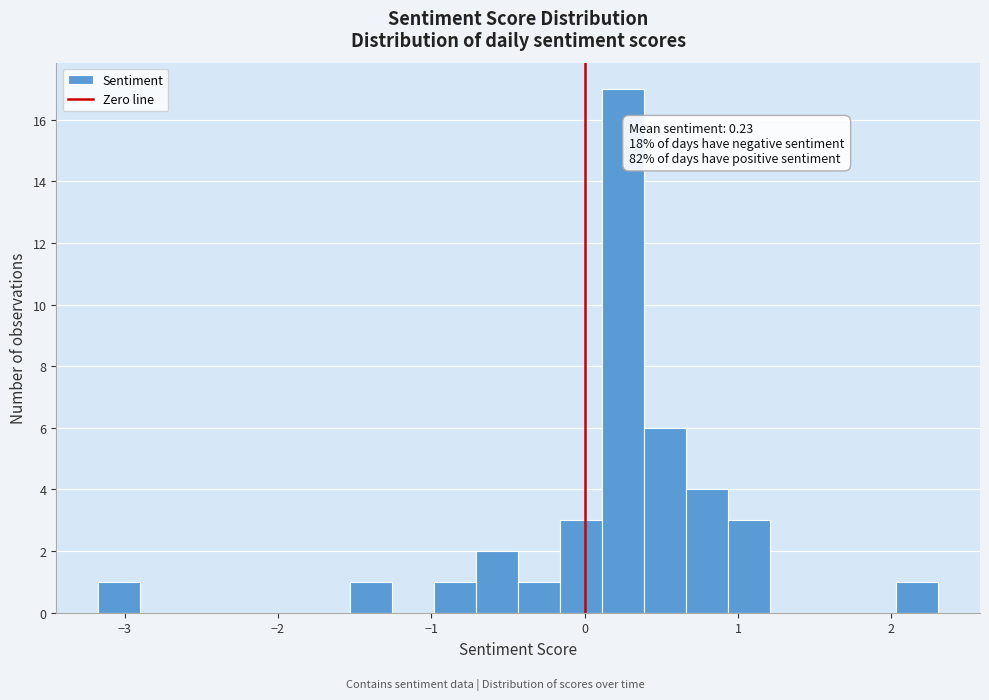

Read against the x-axis, roughly where is the centre of the tallest bar?

0.3